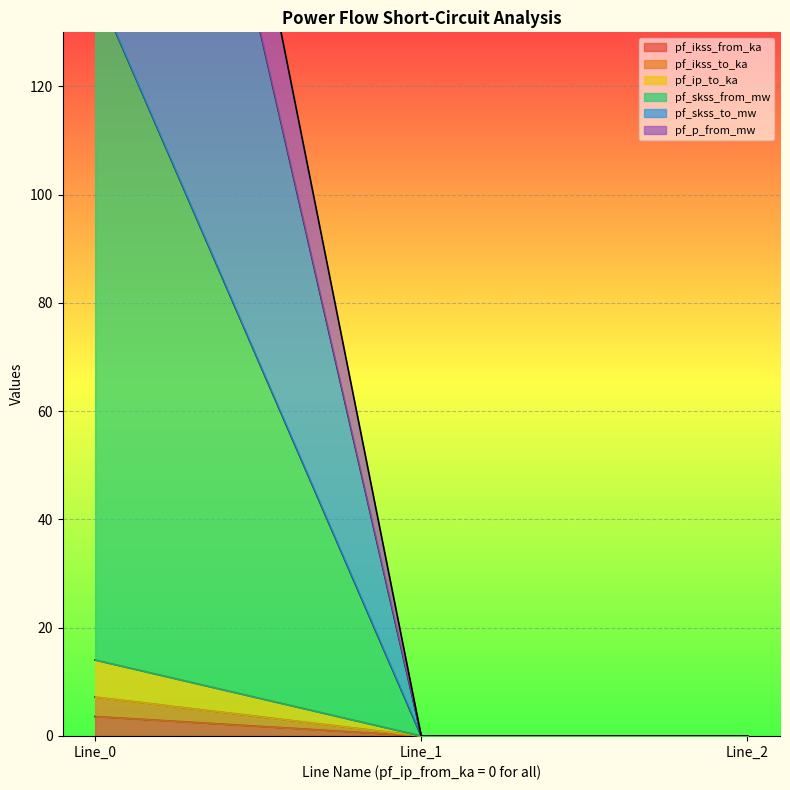

Which category has the highest value across all series?

Line_0